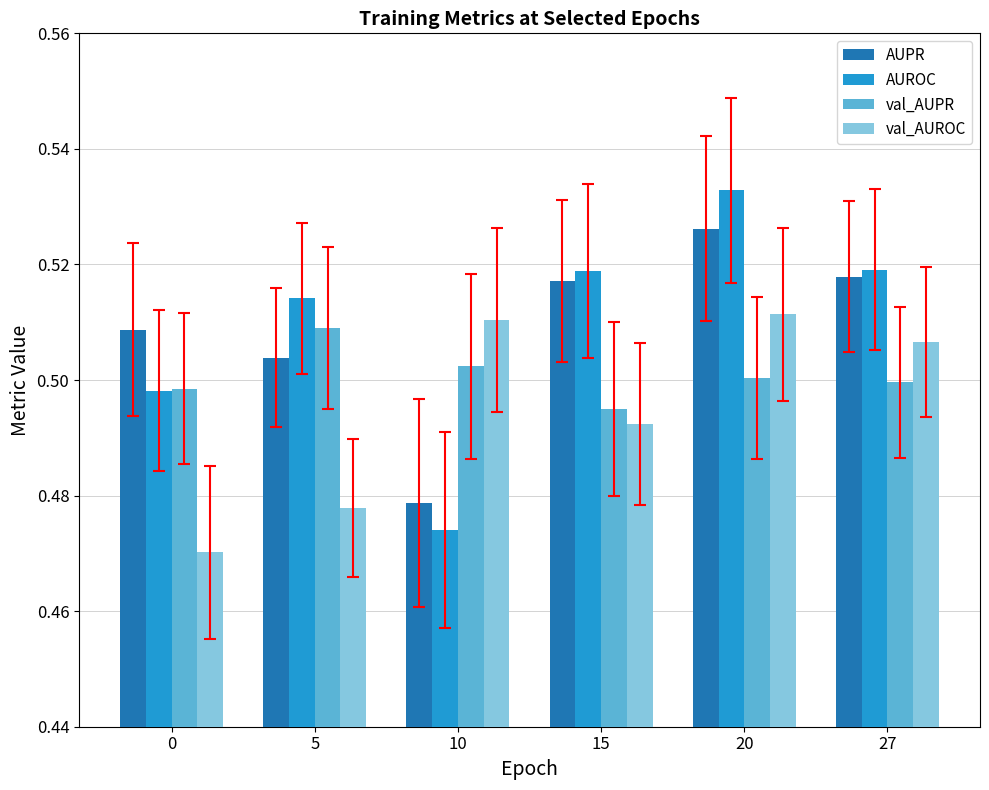

What is the sum of all val_AUROC values?

3.0